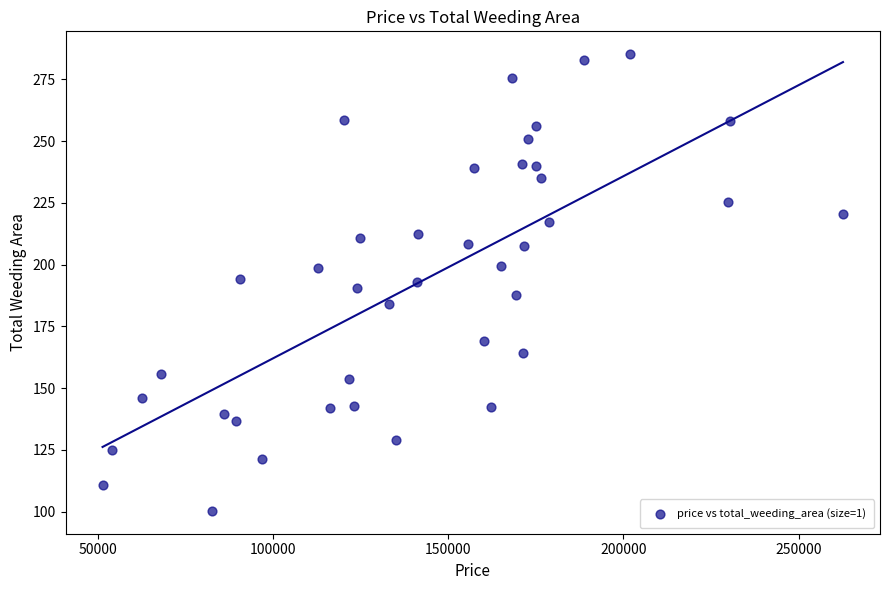

What is the range of X values (max minus min)?

211220.5